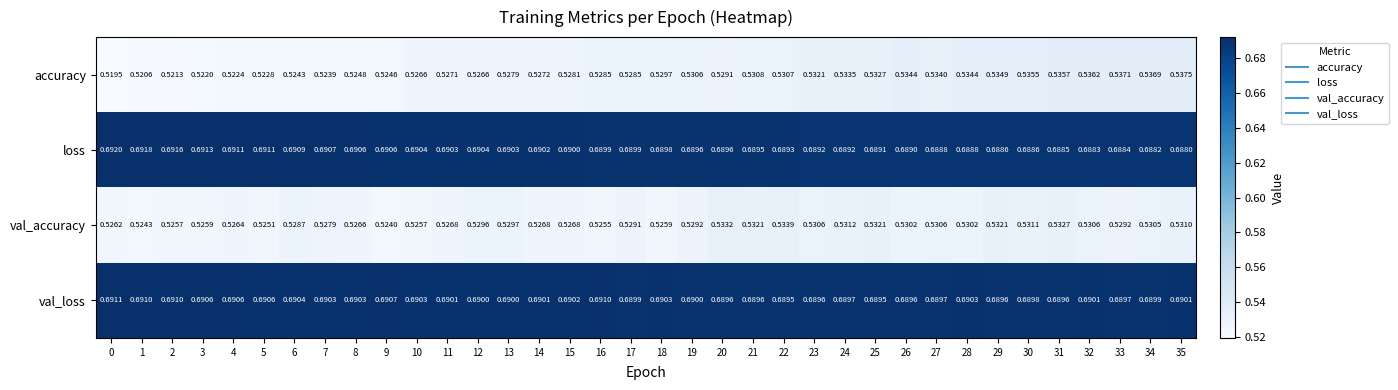

At how many categories does at least one series exceed 0?

36